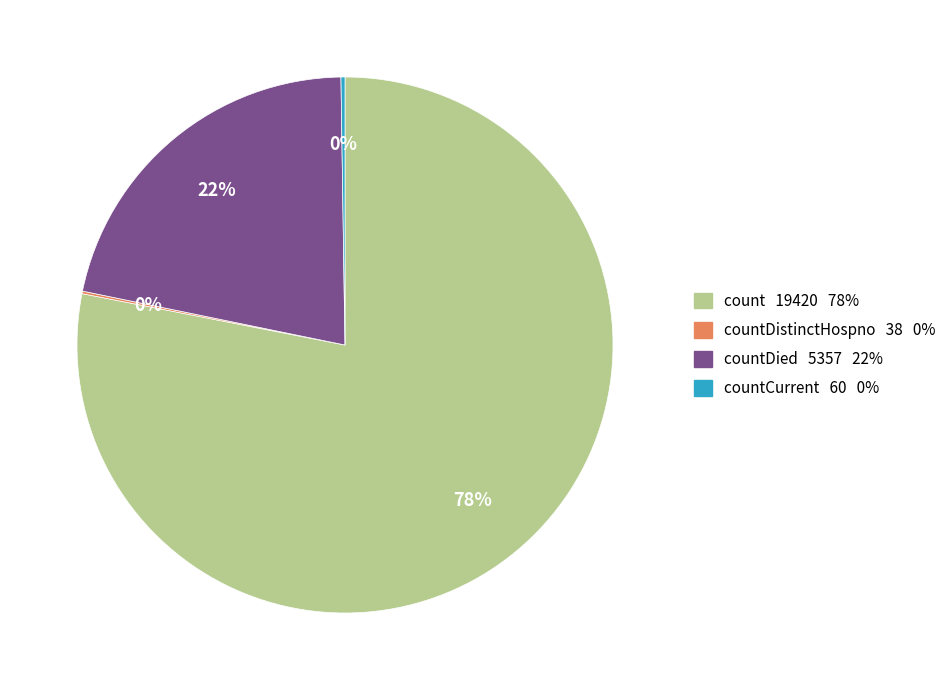

To the nearest percent, what is the average slice percentage?

25%